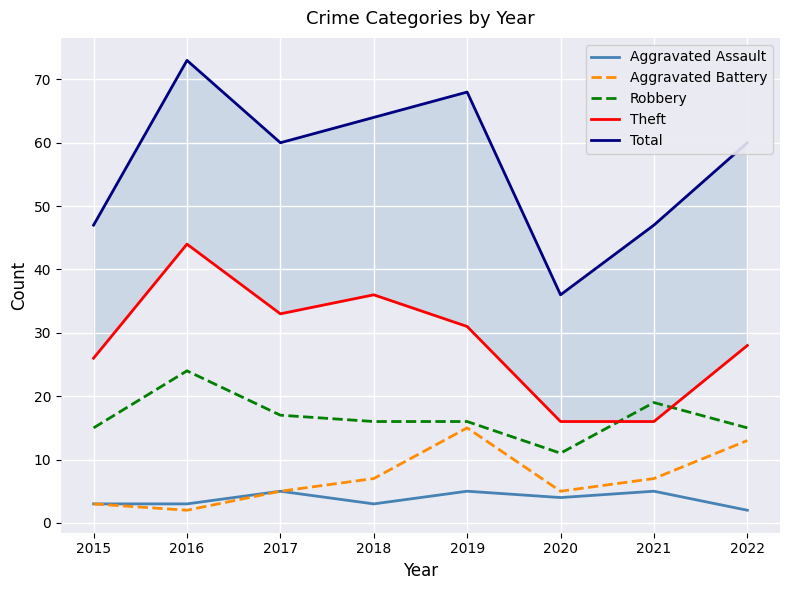

At which label is Aggravated Assault closest to 3?

2015